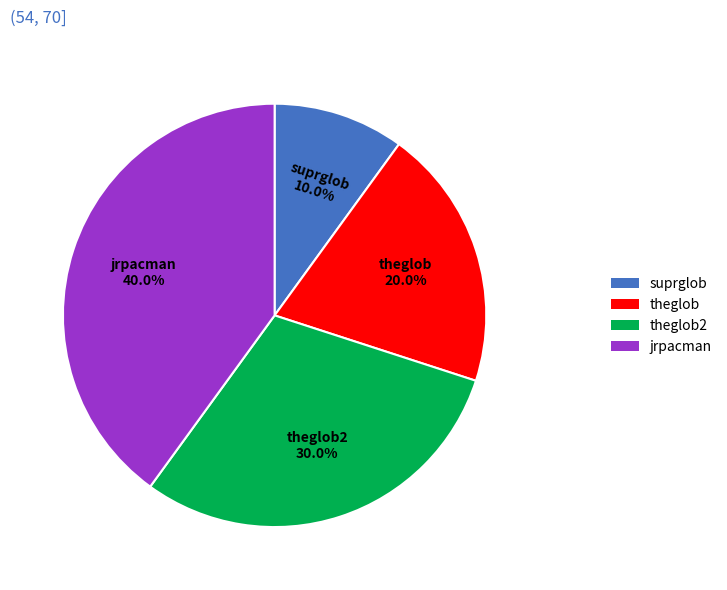

True or false: jrpacman accounts for 53% of the total.

False